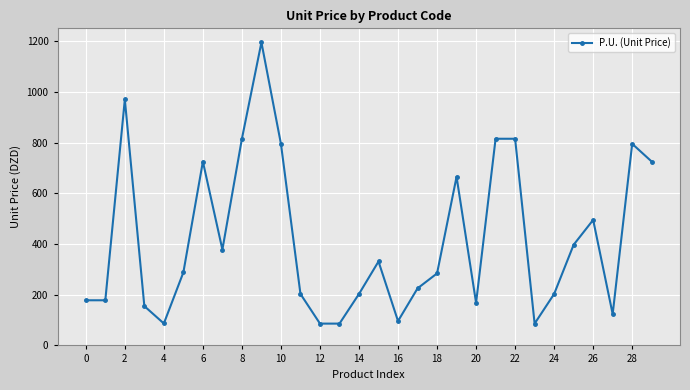

What is the smallest value displayed?

86.0